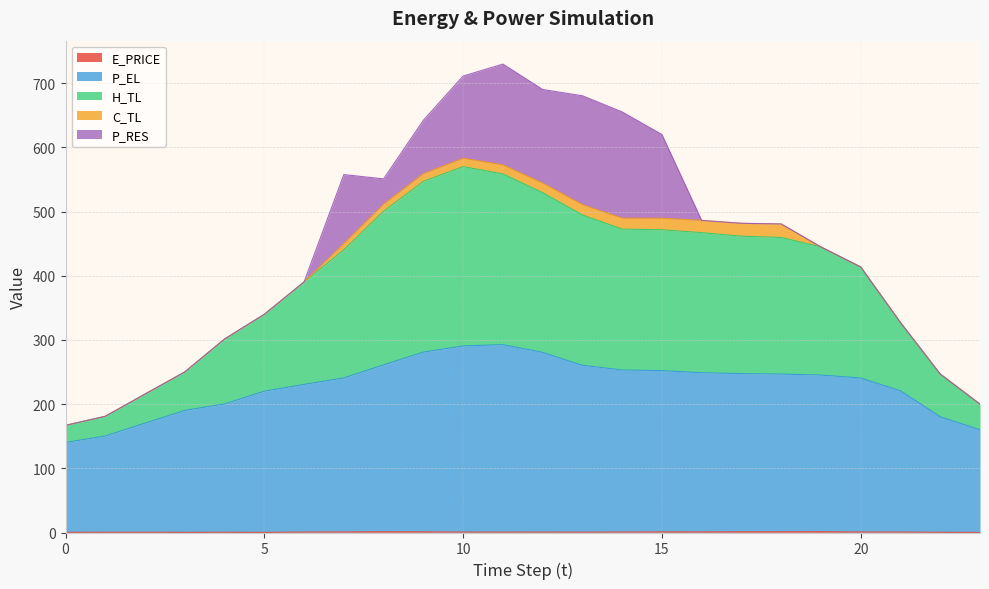

At 22, list the series in order from smallest to largest.

E_PRICE, P_EL, H_TL